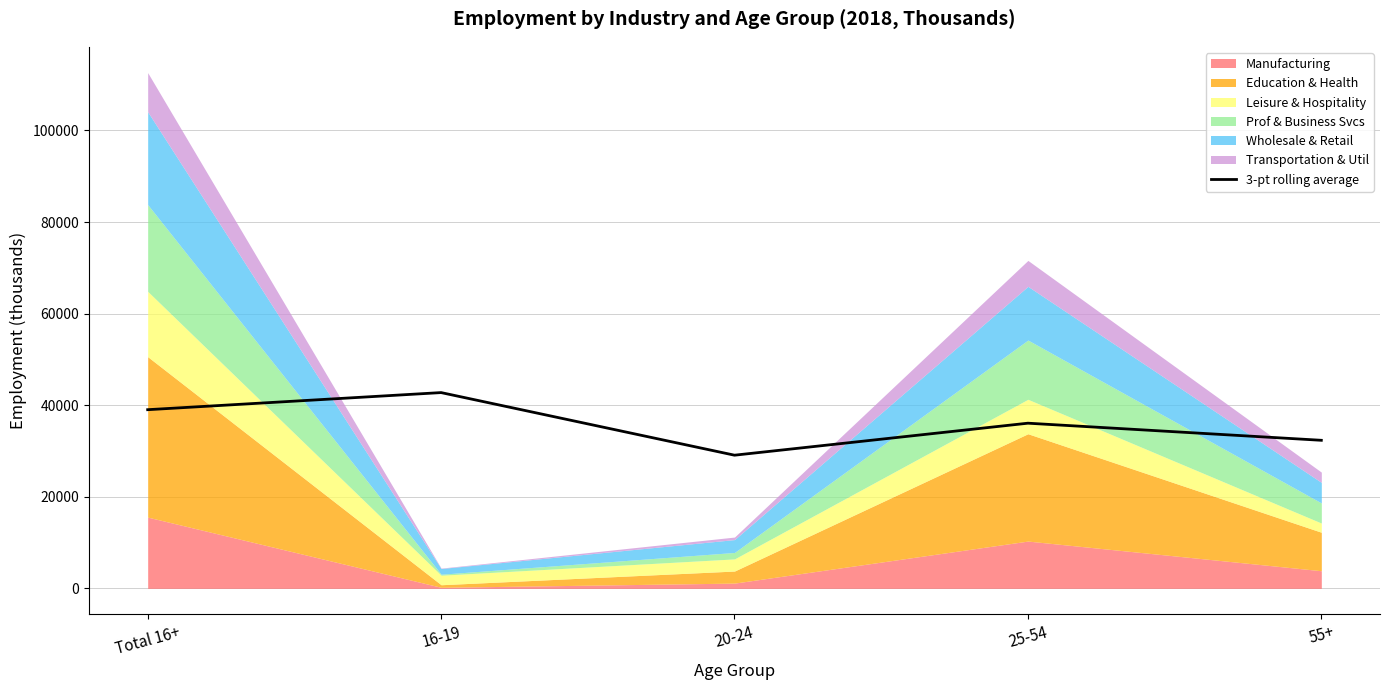

What is the label of the 1st point from the left?

Total 16+